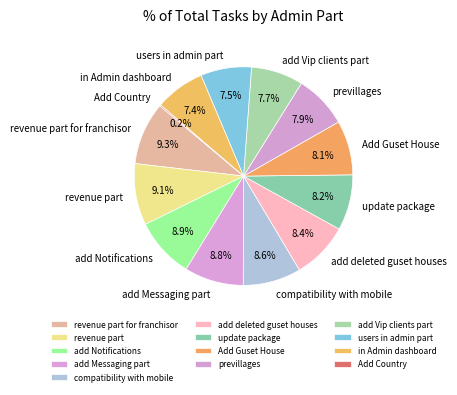

Combined, what portion of the pie is users in admin part and Add Guset House?

15.6%